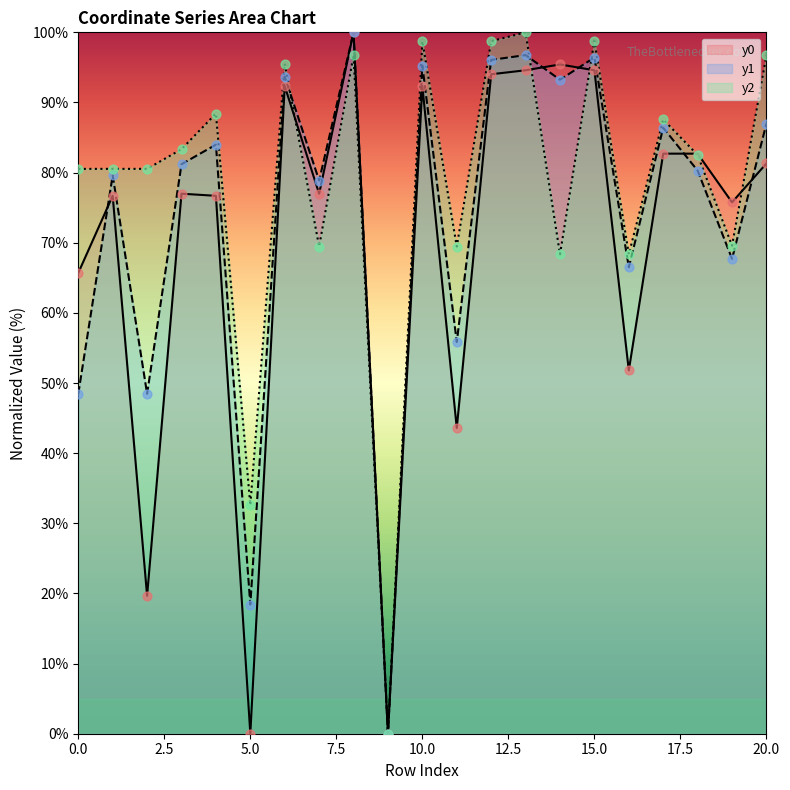

Which series has the largest total across all categories?

y2